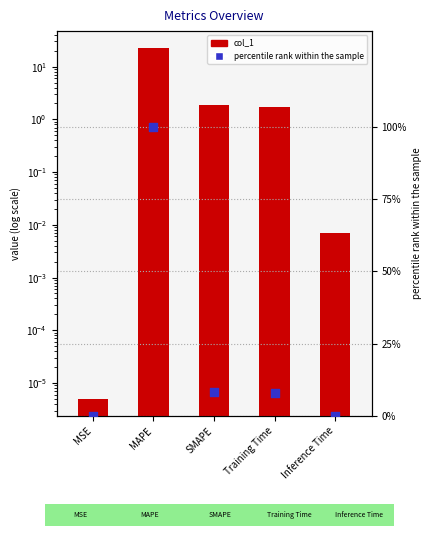

Which series reaches the maximum Y coordinate?

percentile rank